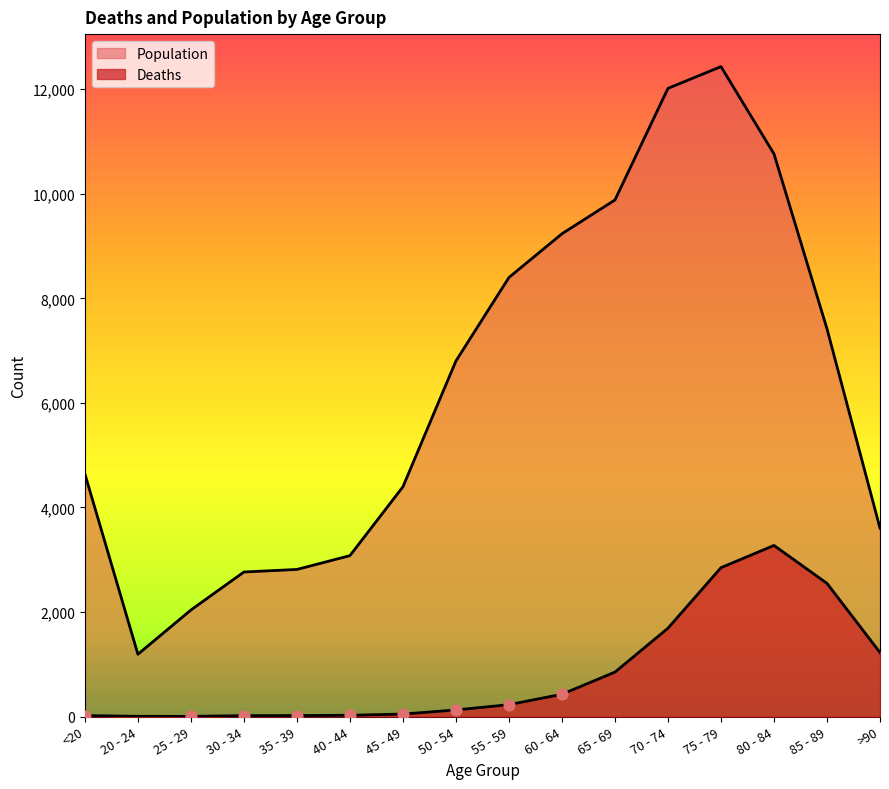

At how many categories does at least one series exceed 9349?

4